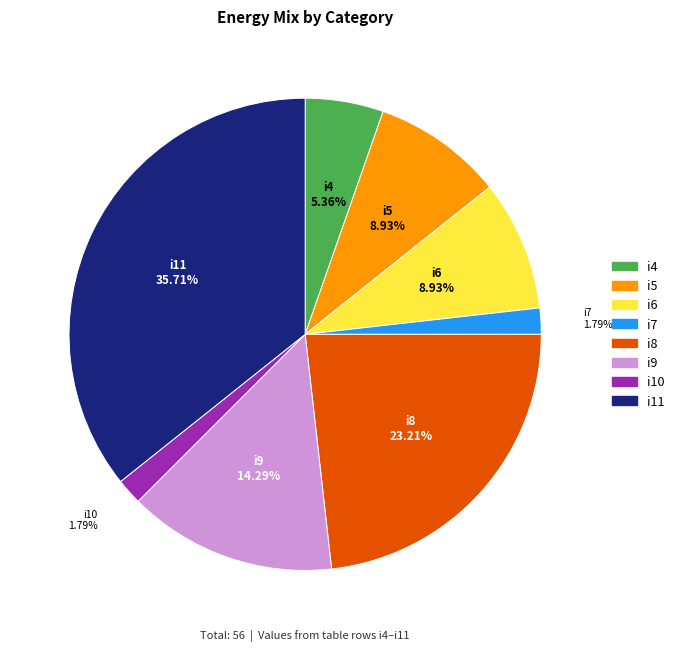

Is there a majority slice in this chart?

No